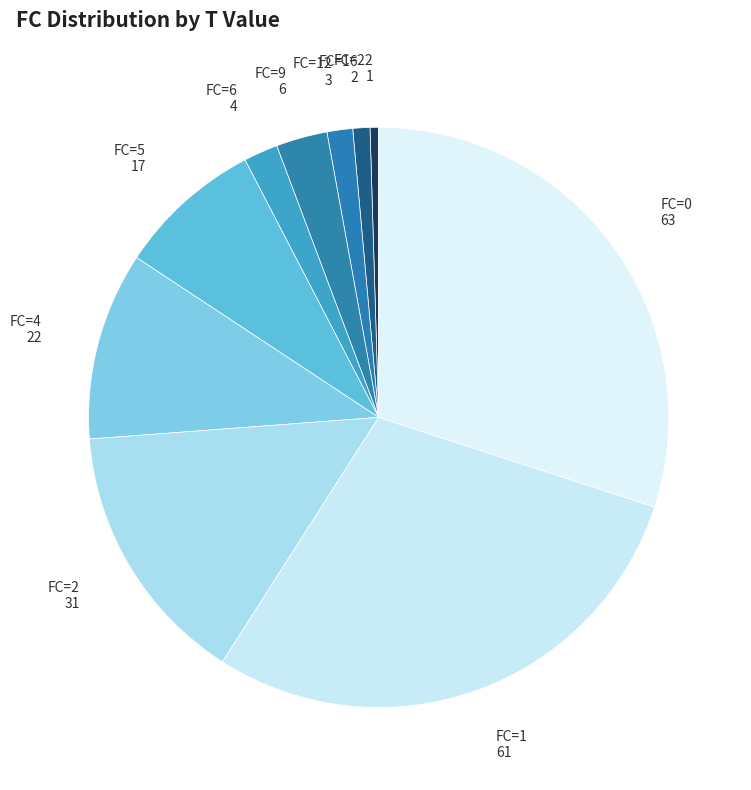

How many segments does this pie chart have?

10